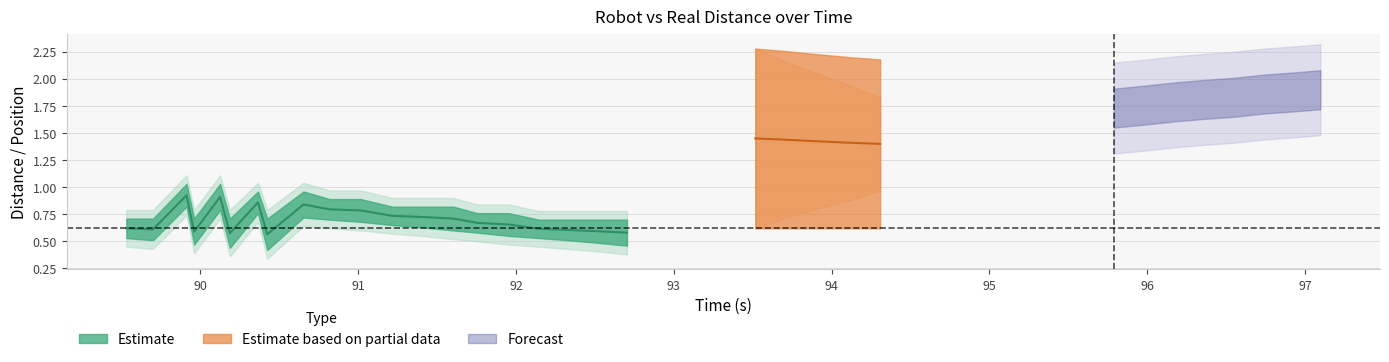

Does the chart display data point markers on the line(s)?

No